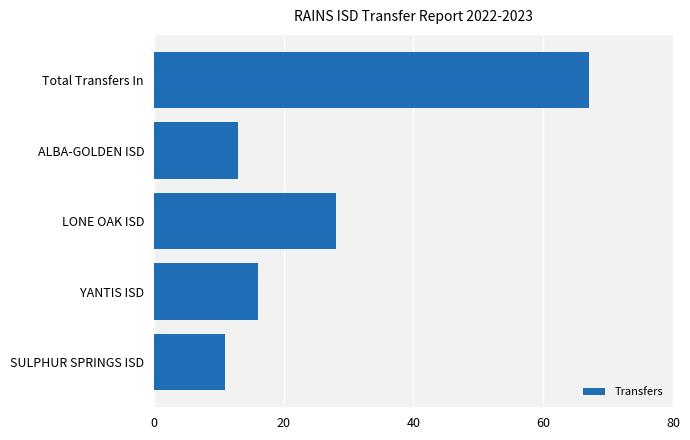

What is the minimum value shown in the chart?

11